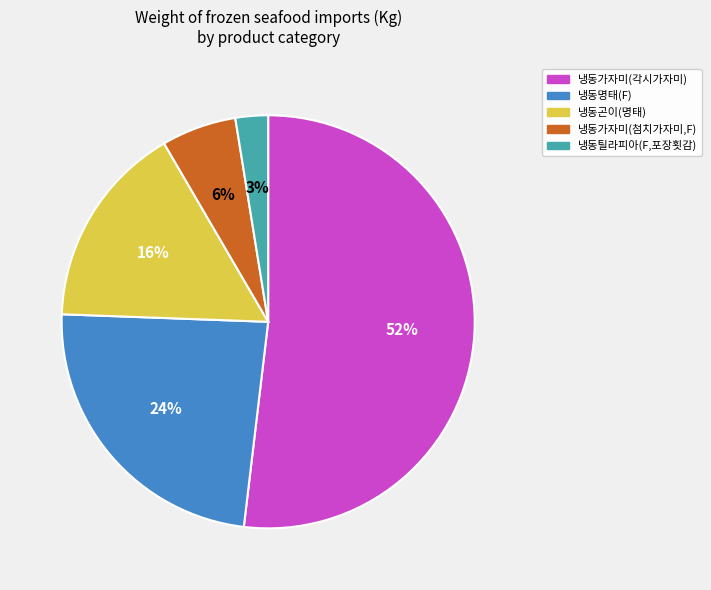

To the nearest percent, what is the difference between the largest and smallest slice percentages?

49%